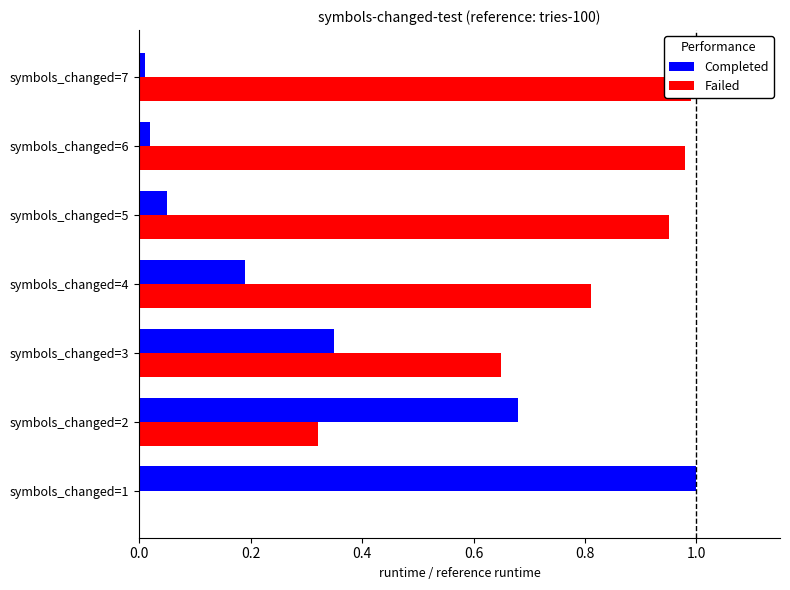

Is it true that Completed equals 1.0 at symbols_changed=2?

False